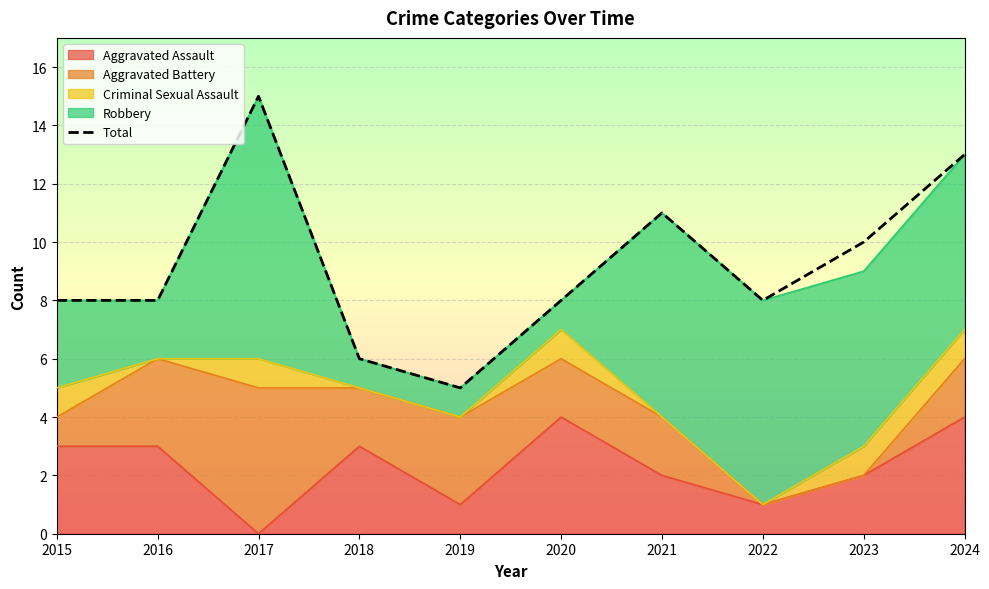

How many lines are shown in the chart?

1